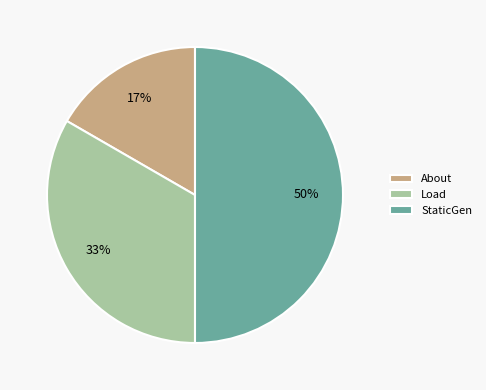

Which slice is the smallest?

About